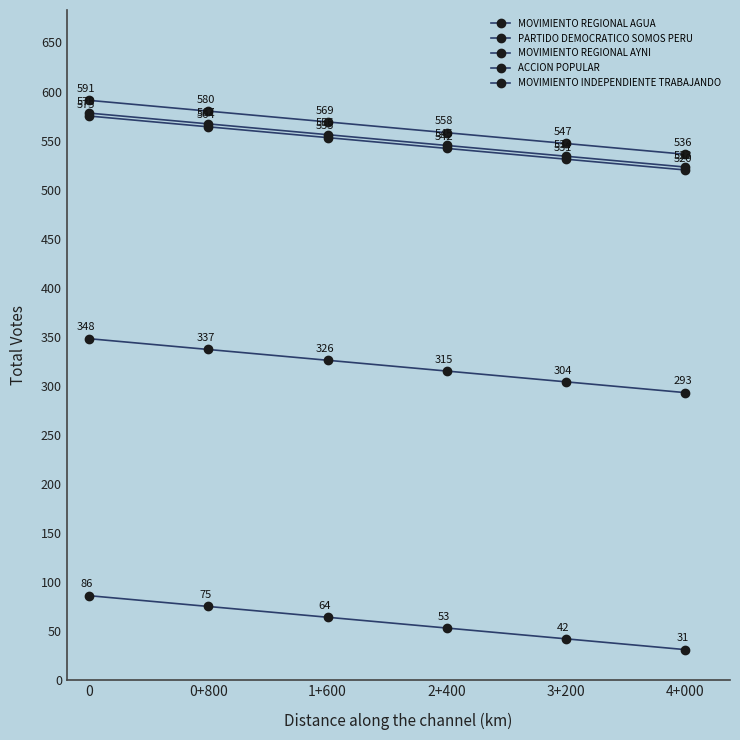

What is the approximate value of PARTIDO DEMOCRATICO SOMOS PERU at 0, to the nearest 10?

350